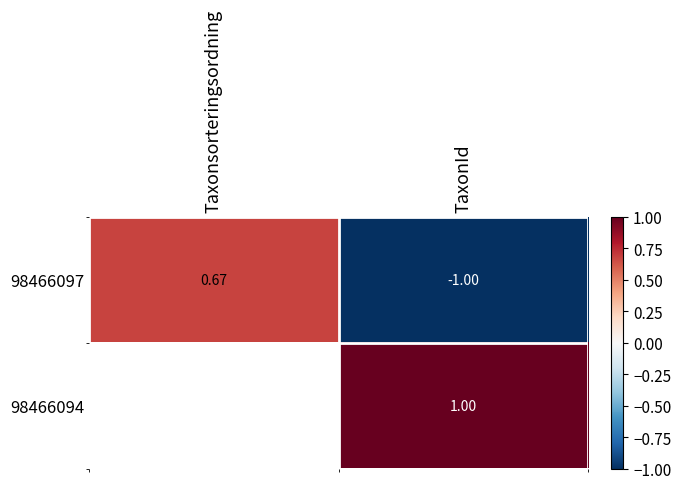

Count the 98466097 values in the range -1 to 0.

1